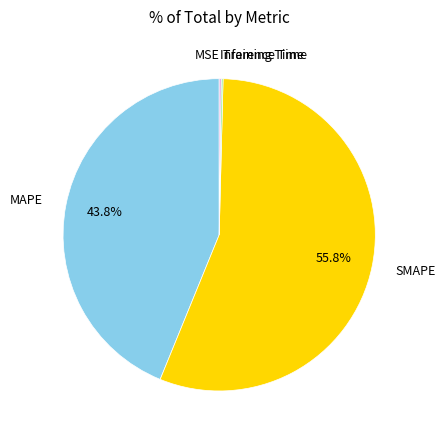

The SMAPE slice represents 63% of the pie. True or false?

False